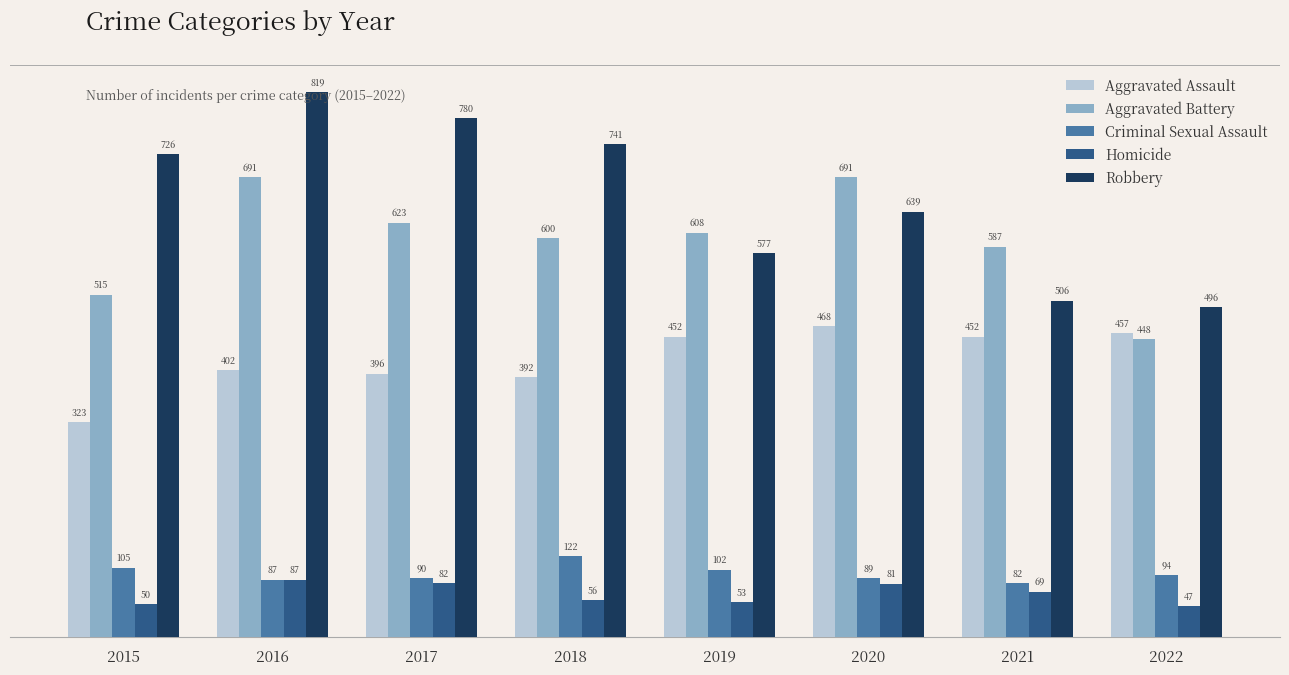

What is the sum of the Criminal Sexual Assault values at 2019 and 2018?

224